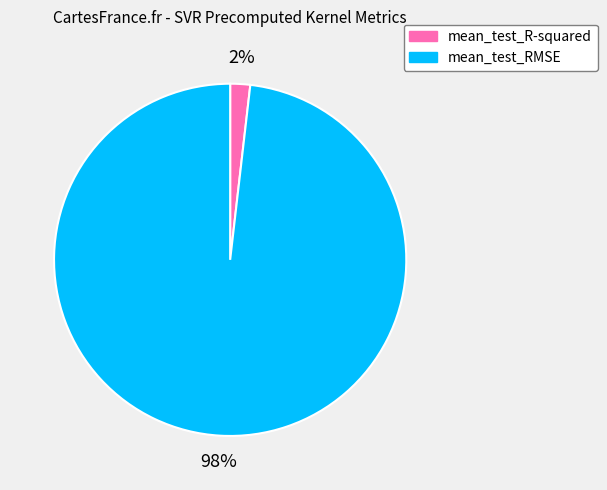

Does mean_test_RMSE represent more than half of the total?

Yes